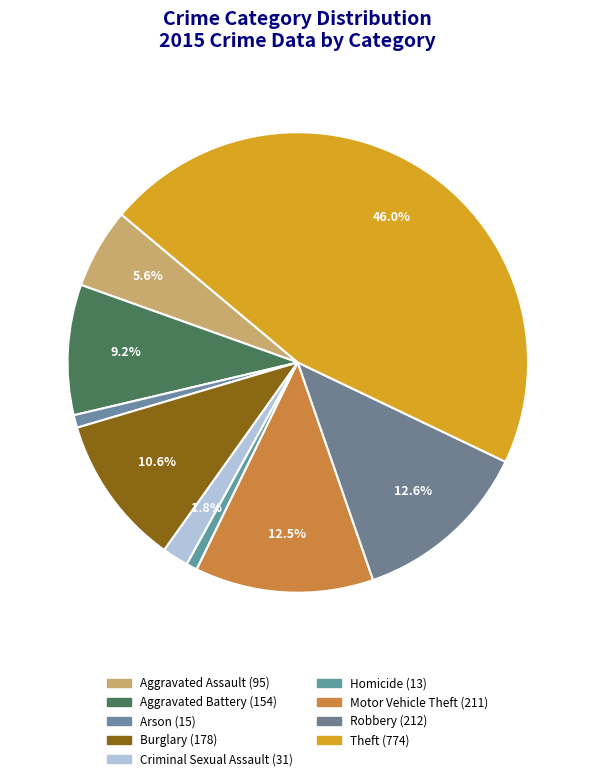

Count the number of slices in the pie.

9